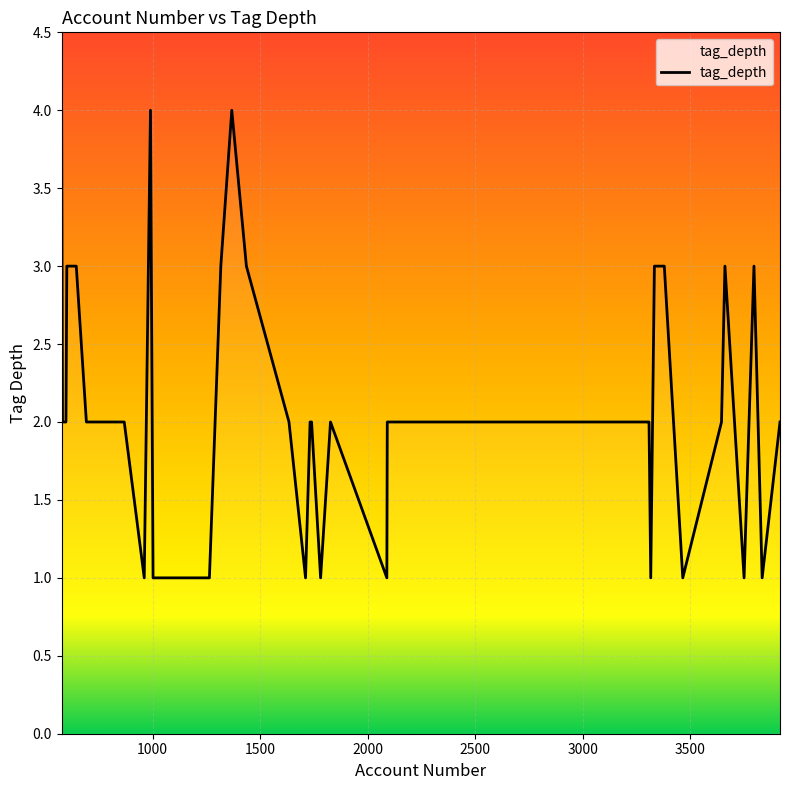

What is the maximum value shown in the chart?

4